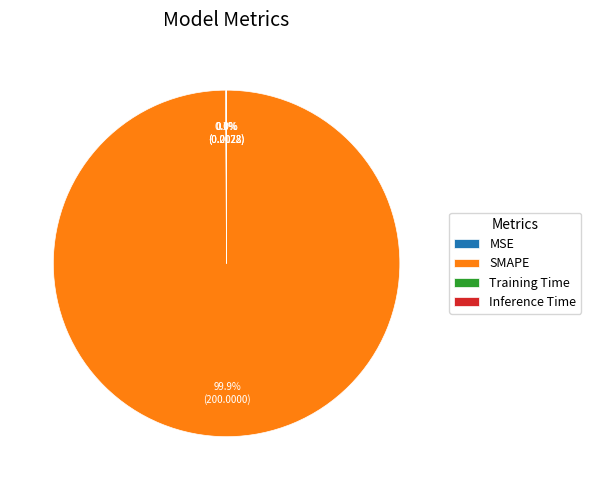

Does SMAPE represent more than half of the total?

Yes